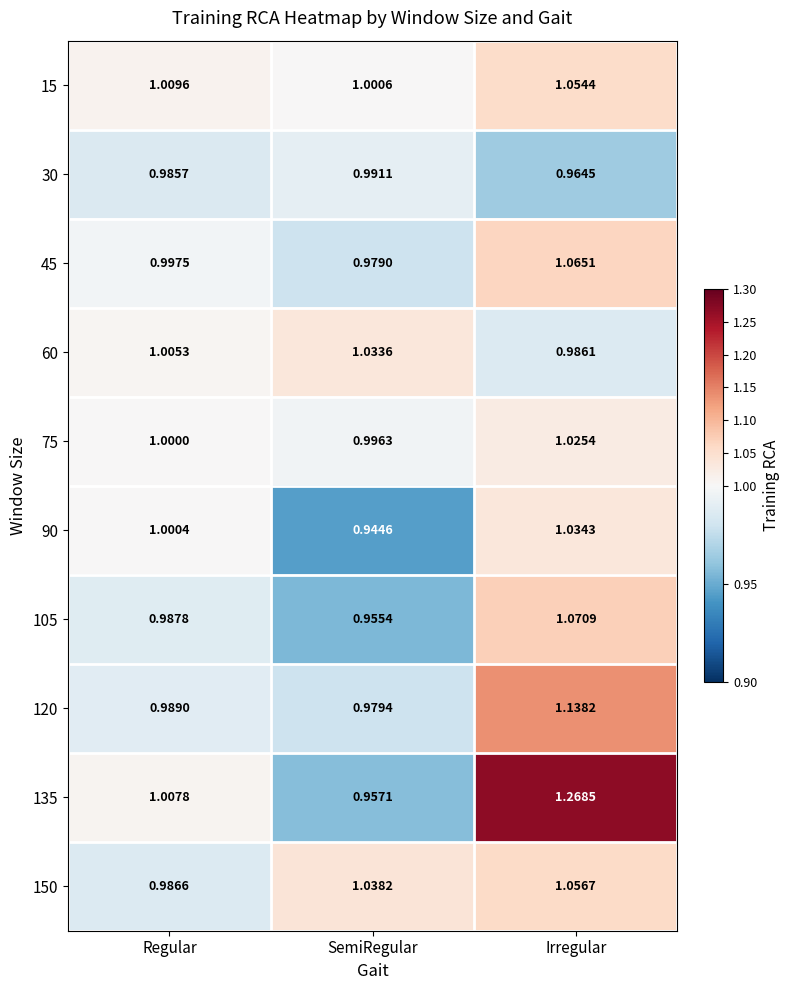

Rank the series at Regular from lowest to highest value.

30, 150, 105, 120, 45, 75, 90, 60, 135, 15